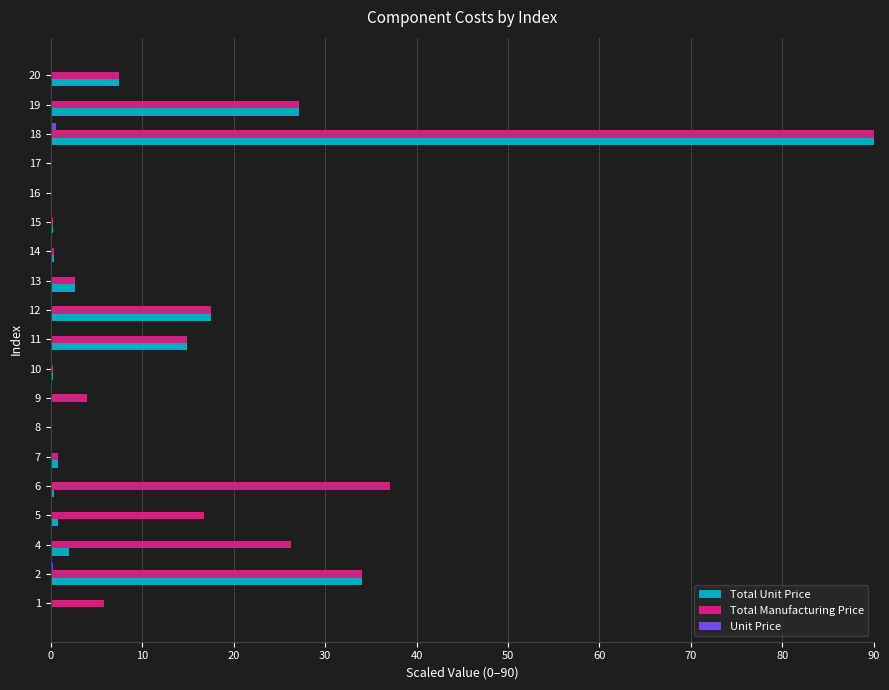

What is the greatest value displayed?

90.0